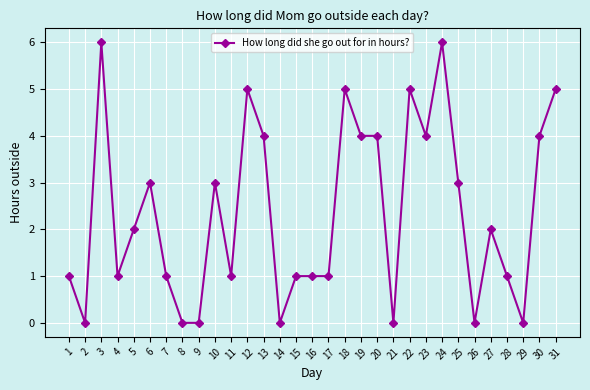

How many series are shown in this chart?

1